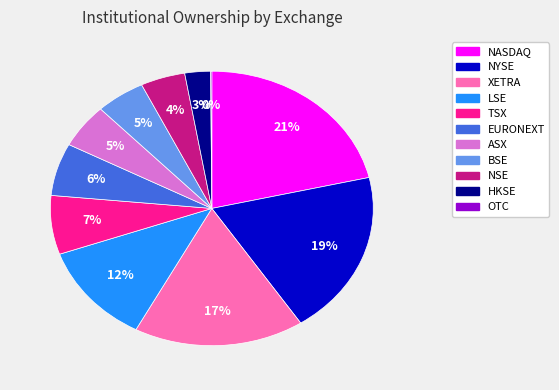

What is the largest slice in the pie chart?

NASDAQ